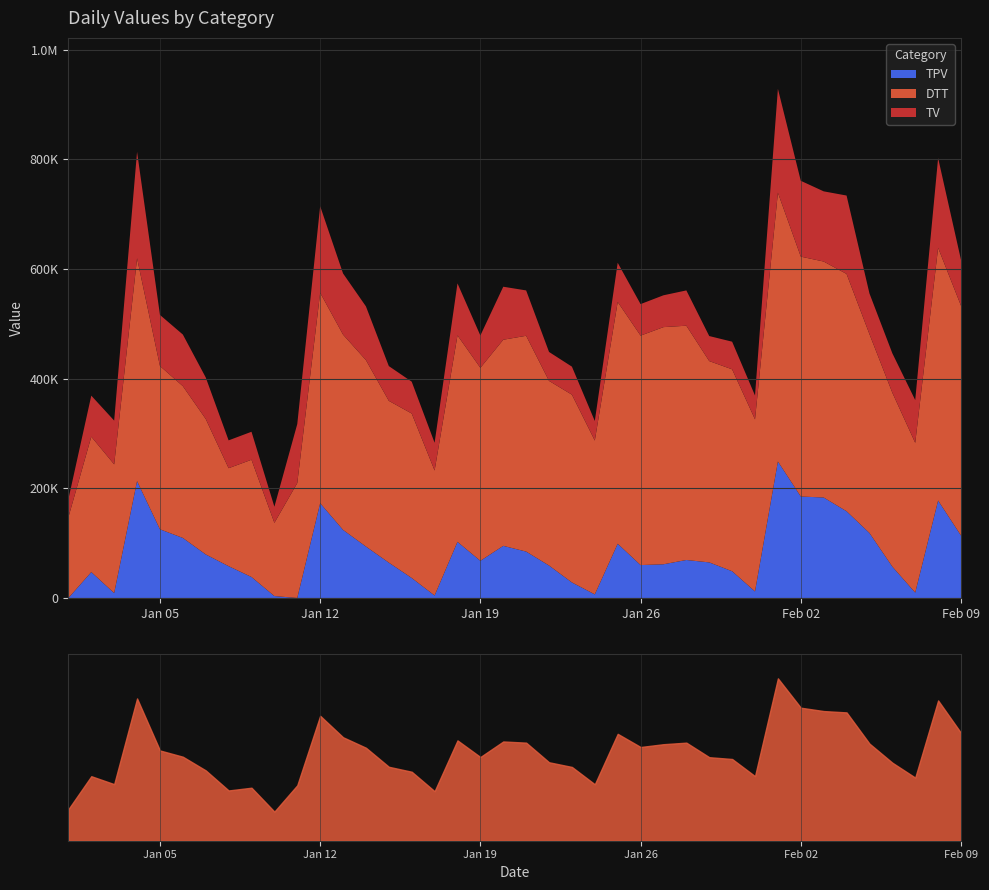

The Somme series shows 369356 at 2021-01-31. True or false?

True